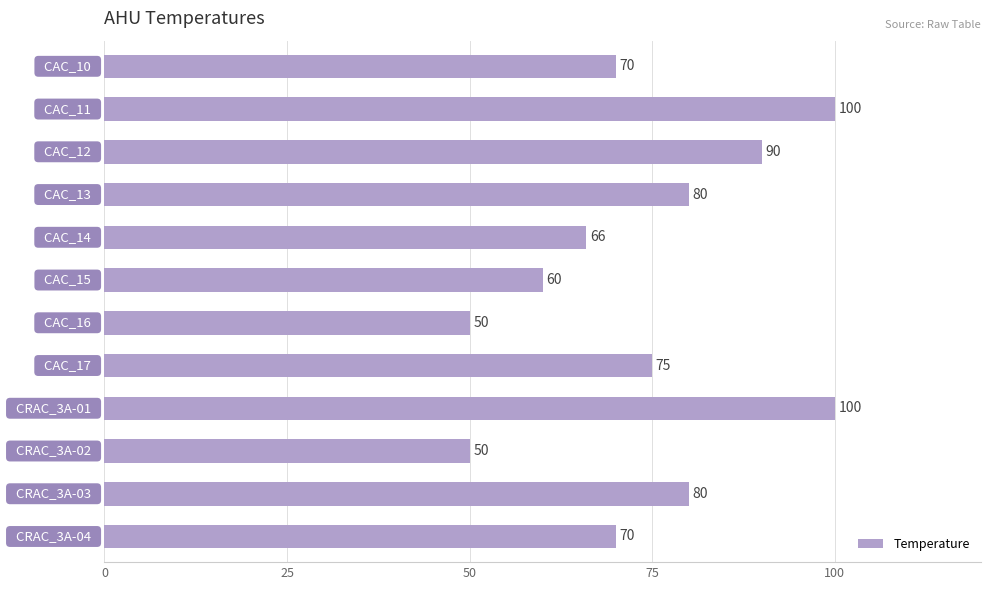

Are the bars horizontal?

Yes